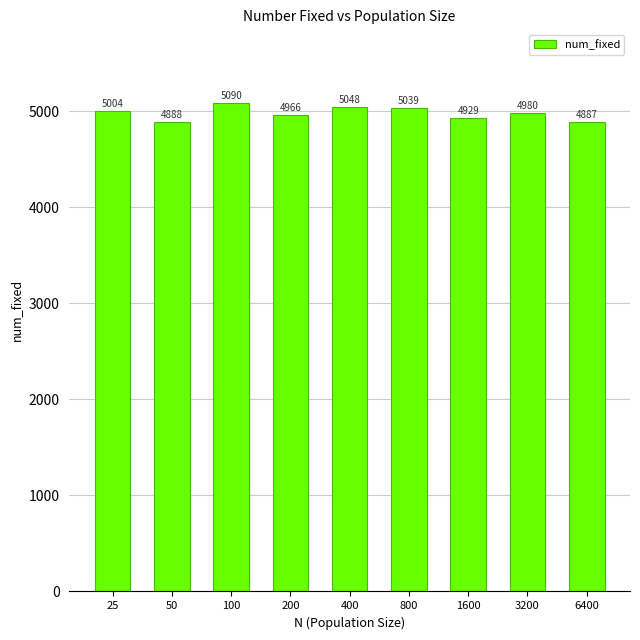

What is the sum of the values at 100 and 25?

10094